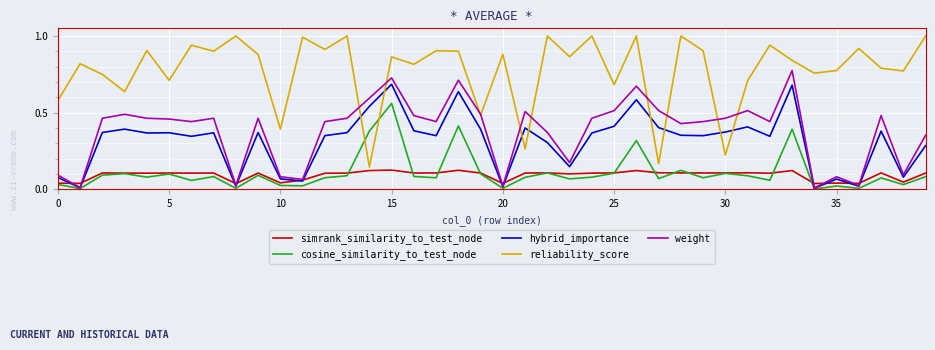

How many lines are shown in the chart?

5